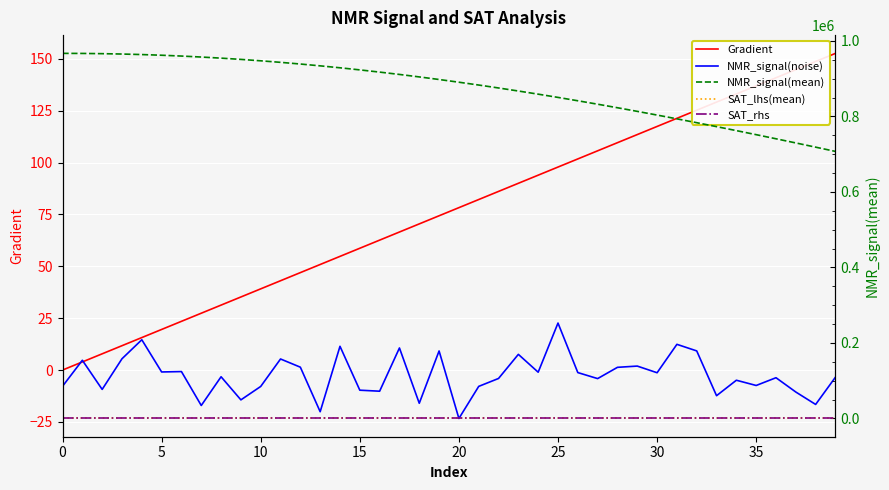

Between 13 and 31, which is larger?

31